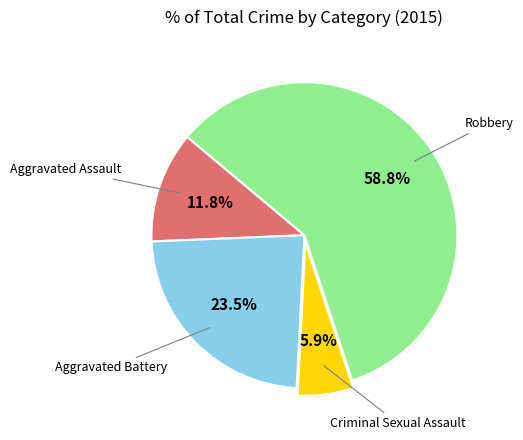

How many slices are in this pie chart?

4